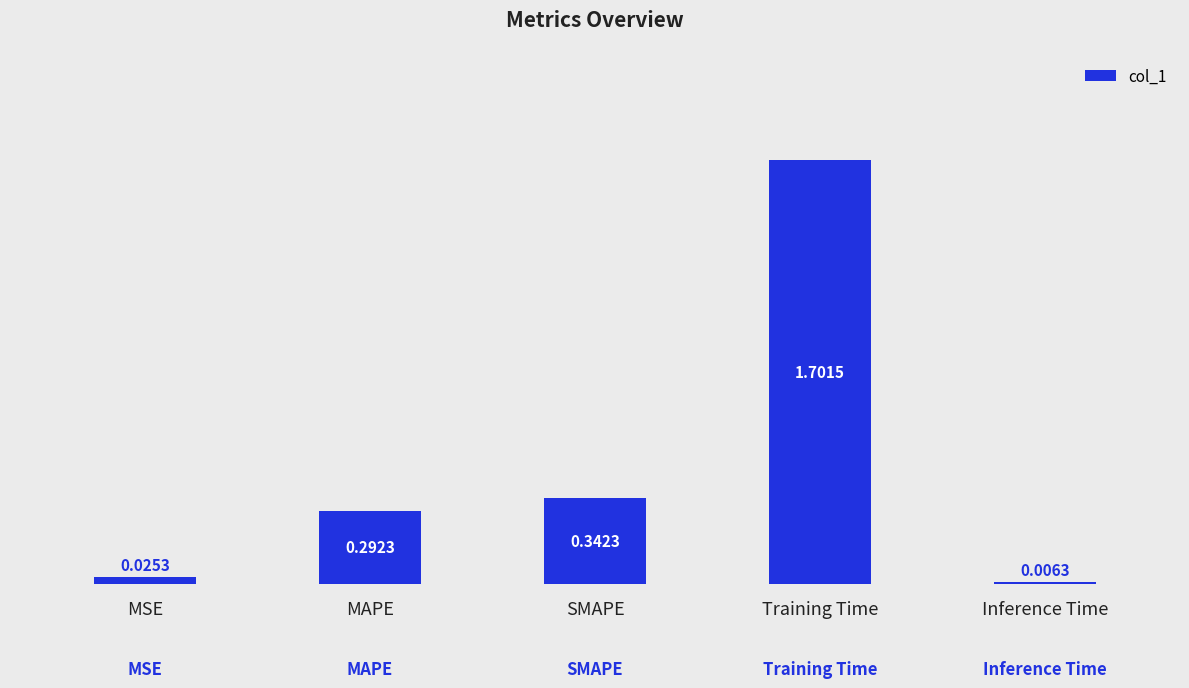

At which category does the chart reach its peak across all series?

Training Time